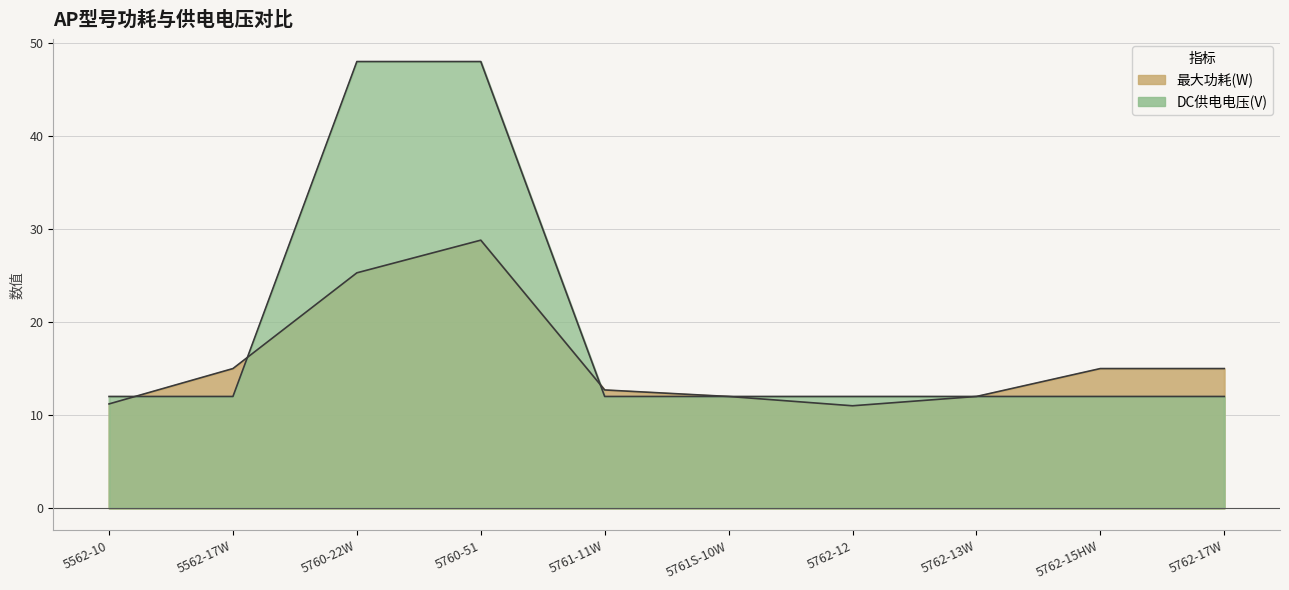

What is the greatest value displayed?

48.0